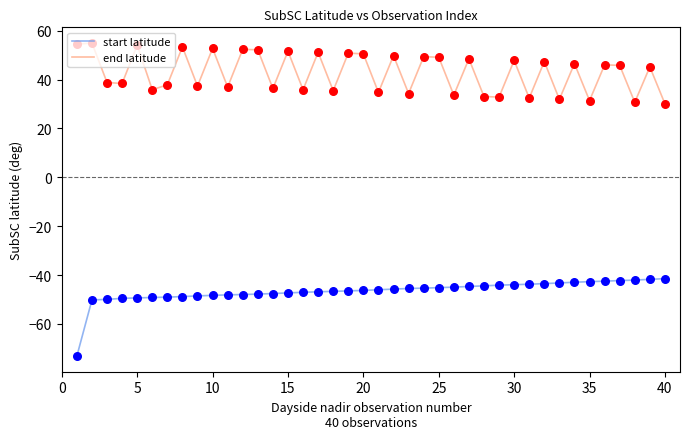

Which series has the largest total across all categories?

end latitude